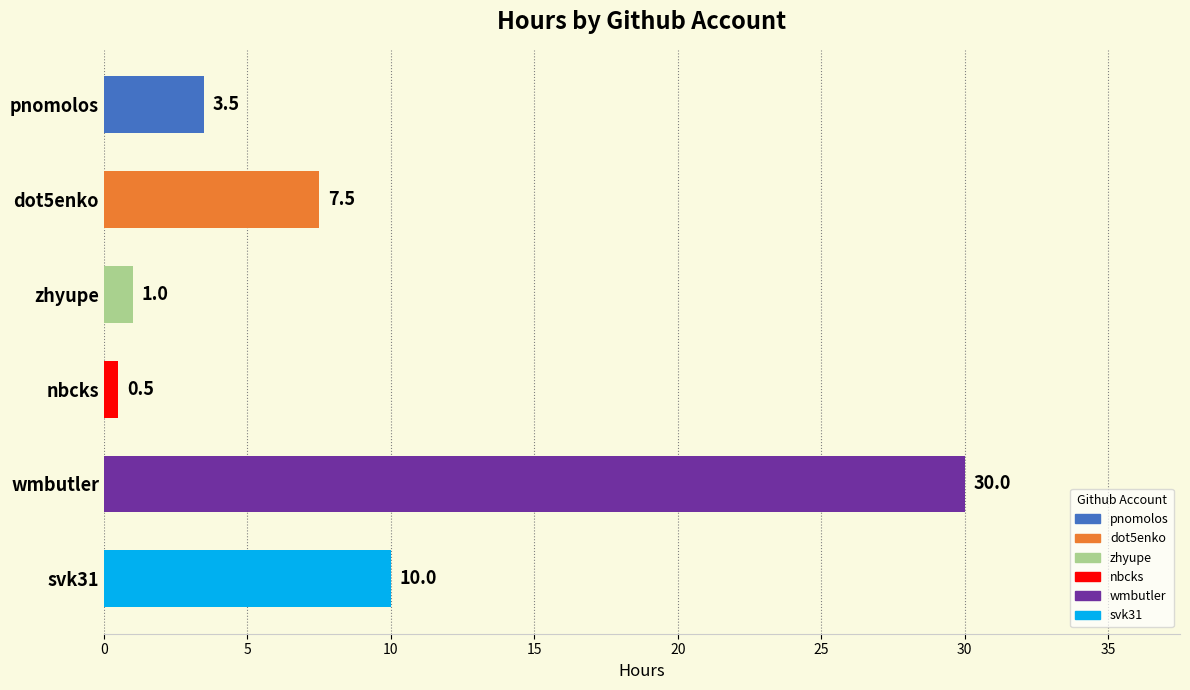

Are the bars horizontal?

Yes